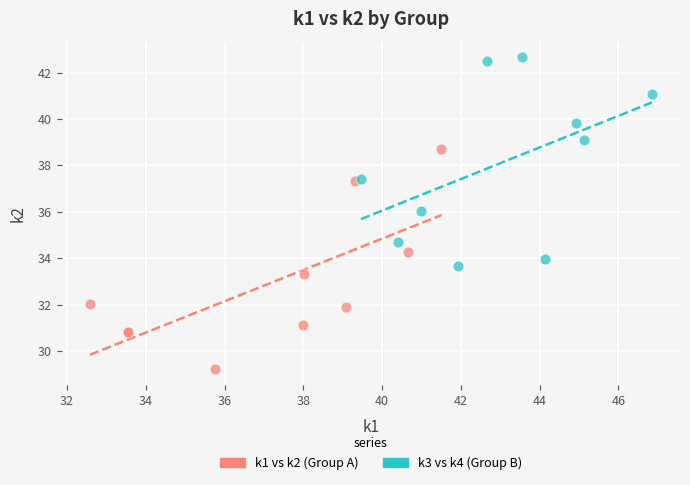

Which series contains the highest Y value?

k3 vs k4 (Group B)